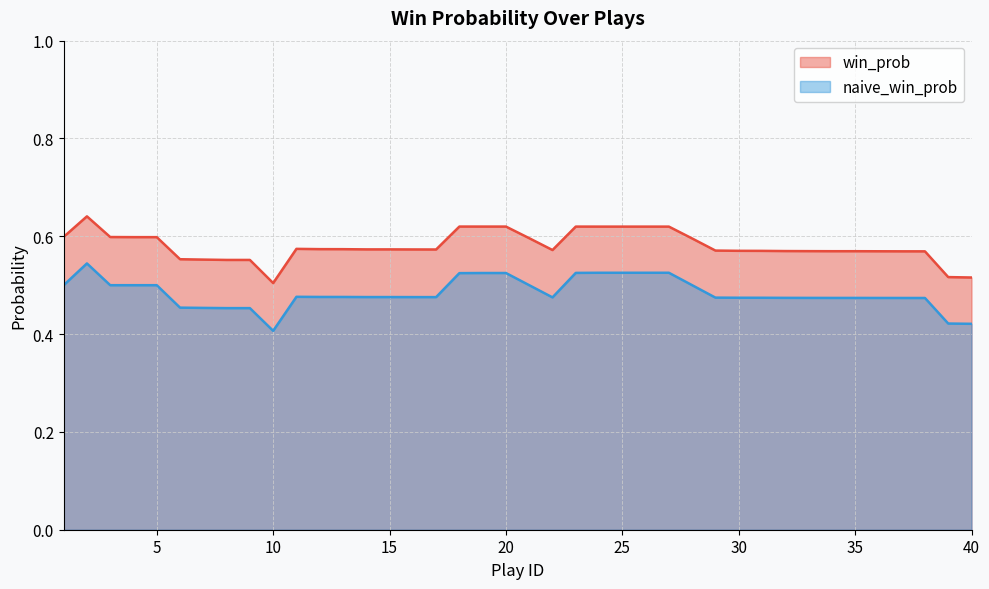

Does the chart display data point markers on the line(s)?

No